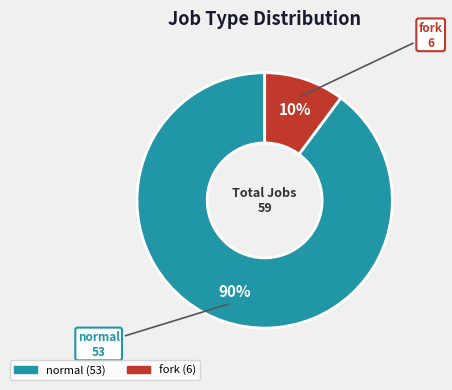

Which slice is the largest?

normal